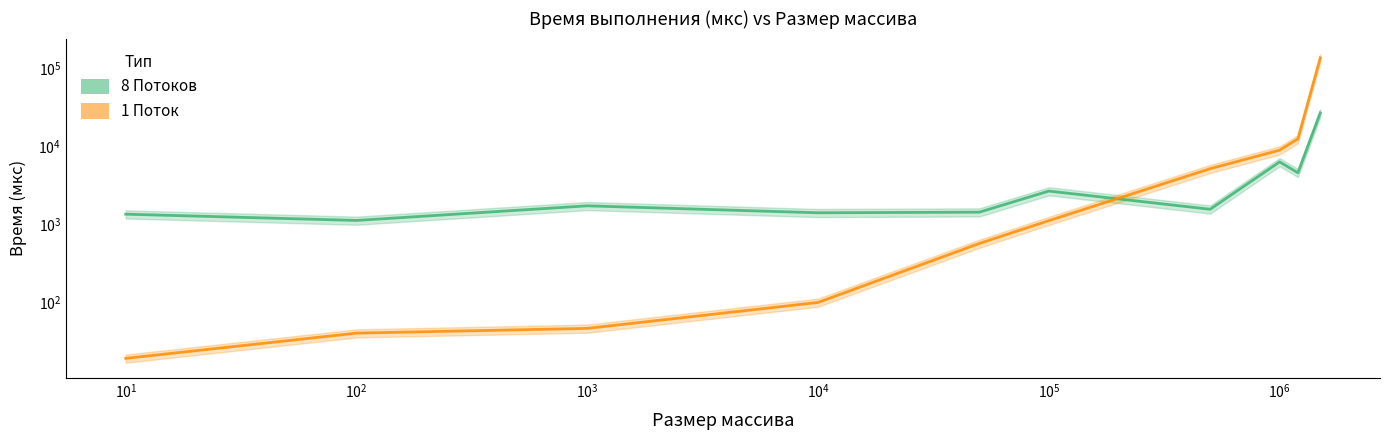

What is the value of the 1 Поток point at the 4th from the left?

99